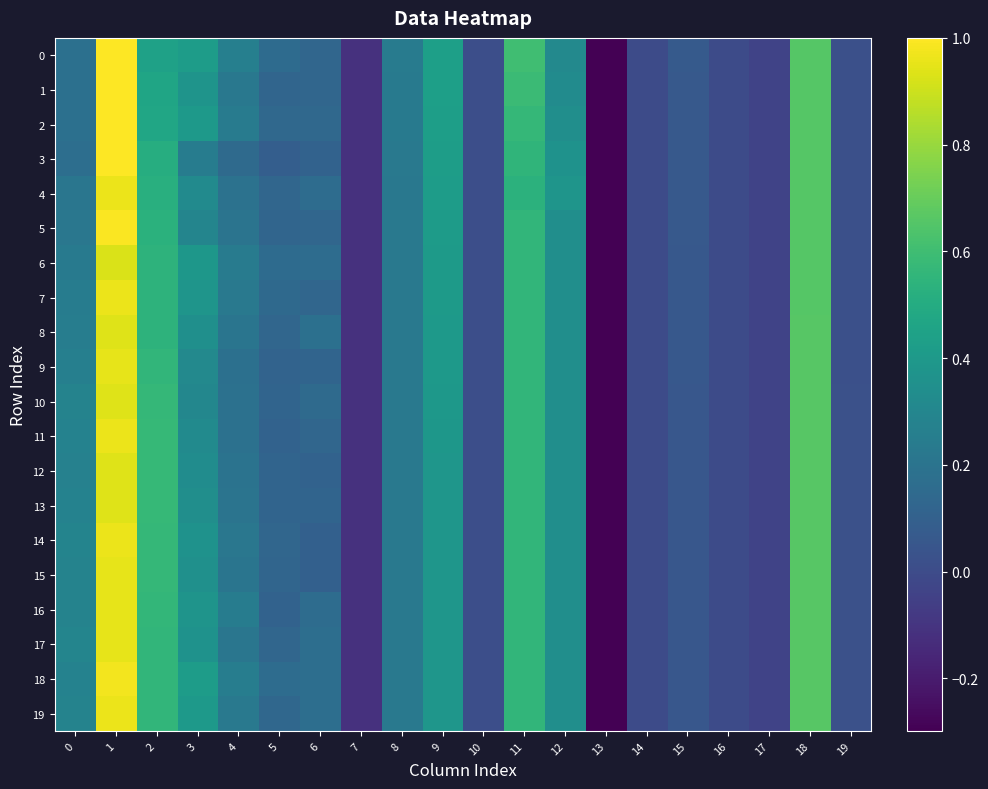

What is the greatest value displayed?

1.0